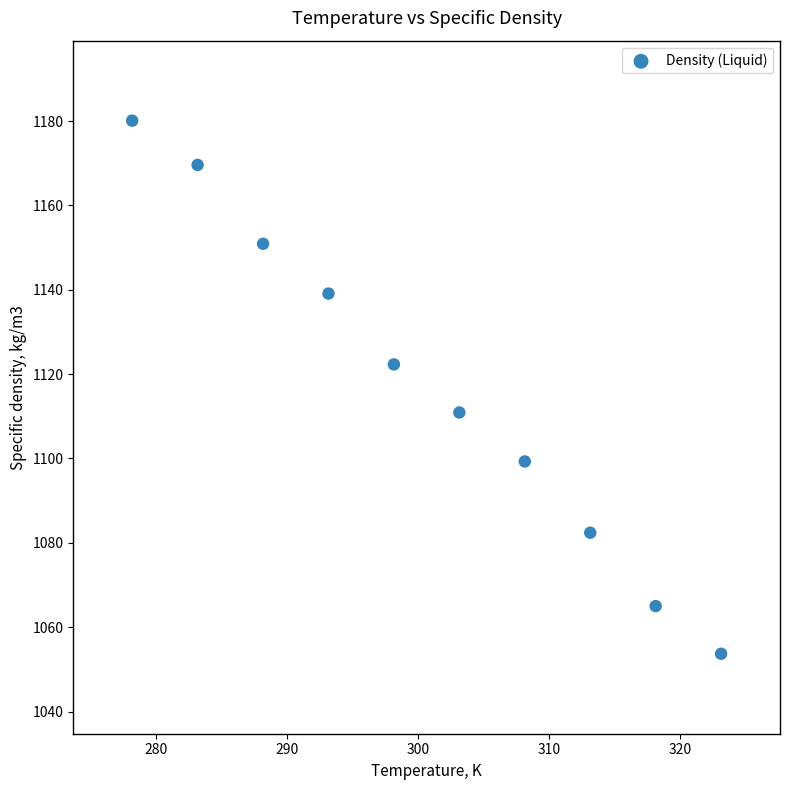

What is the average X value?

300.6